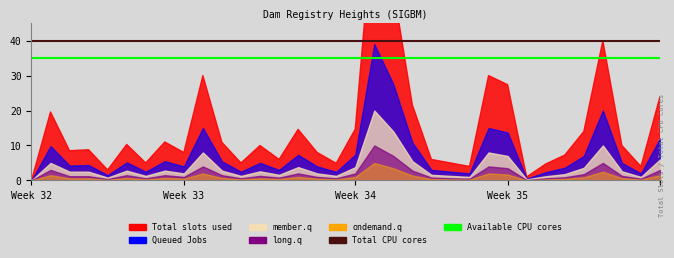

The value of Total CPU cores at Week 33 is 40. True or false?

True